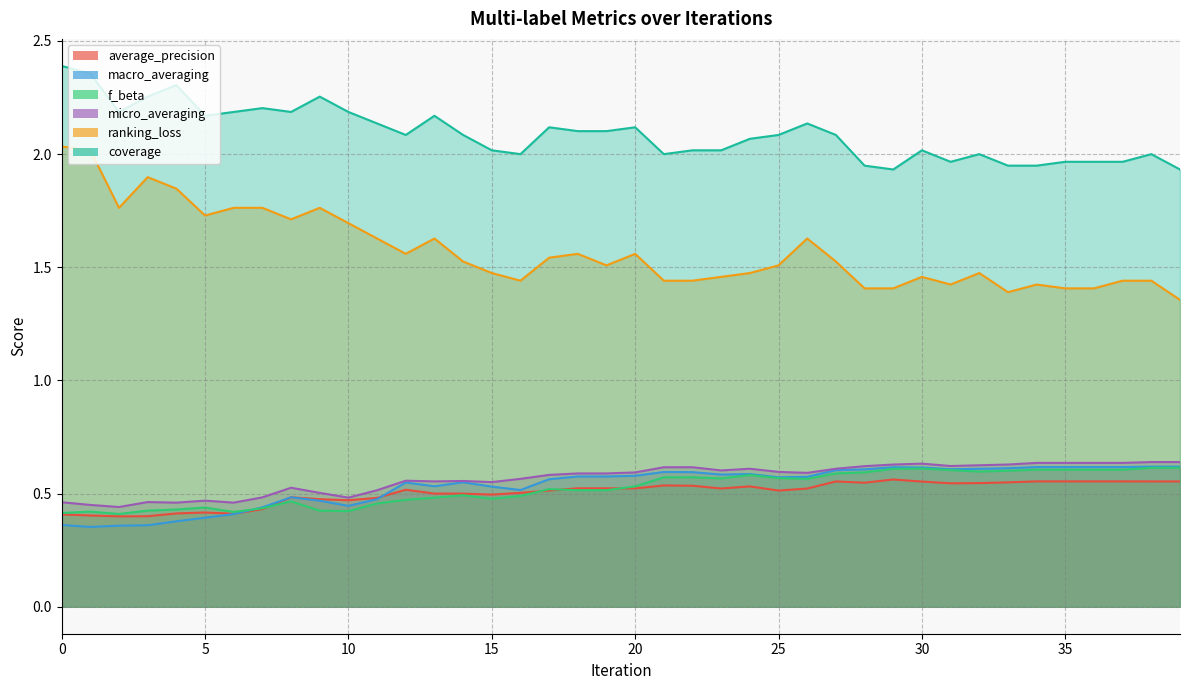

Reading left to right, transcribe all the data shown in this chart.

average_precision: 0.4	0.4	0.4	0.4	0.4	0.4	0.4	0.4	0.5	0.5	0.5	0.5	0.5	0.5	0.5	0.5	0.5	0.5	0.5	0.5	0.5	0.5	0.5	0.5	0.5	0.5	0.5	0.6	0.5	0.6	0.6	0.5	0.5	0.5	0.6	0.6	0.6	0.6	0.6	0.6
macro_averaging: 0.4	0.4	0.4	0.4	0.4	0.4	0.4	0.4	0.5	0.5	0.4	0.5	0.5	0.5	0.5	0.5	0.5	0.6	0.6	0.6	0.6	0.6	0.6	0.6	0.6	0.6	0.6	0.6	0.6	0.6	0.6	0.6	0.6	0.6	0.6	0.6	0.6	0.6	0.6	0.6
f_beta: 0.4	0.4	0.4	0.4	0.4	0.4	0.4	0.4	0.5	0.4	0.4	0.5	0.5	0.5	0.5	0.5	0.5	0.5	0.5	0.5	0.5	0.6	0.6	0.6	0.6	0.6	0.6	0.6	0.6	0.6	0.6	0.6	0.6	0.6	0.6	0.6	0.6	0.6	0.6	0.6
micro_averaging: 0.5	0.4	0.4	0.5	0.5	0.5	0.5	0.5	0.5	0.5	0.5	0.5	0.6	0.6	0.6	0.6	0.6	0.6	0.6	0.6	0.6	0.6	0.6	0.6	0.6	0.6	0.6	0.6	0.6	0.6	0.6	0.6	0.6	0.6	0.6	0.6	0.6	0.6	0.6	0.6
ranking_loss: 2.0	2.0	1.8	1.9	1.8	1.7	1.8	1.8	1.7	1.8	1.7	1.6	1.6	1.6	1.5	1.5	1.4	1.5	1.6	1.5	1.6	1.4	1.4	1.5	1.5	1.5	1.6	1.5	1.4	1.4	1.5	1.4	1.5	1.4	1.4	1.4	1.4	1.4	1.4	1.4
coverage: 2.4	2.4	2.2	2.3	2.3	2.2	2.2	2.2	2.2	2.3	2.2	2.1	2.1	2.2	2.1	2.0	2.0	2.1	2.1	2.1	2.1	2.0	2.0	2.0	2.1	2.1	2.1	2.1	1.9	1.9	2.0	2.0	2.0	1.9	1.9	2.0	2.0	2.0	2.0	1.9